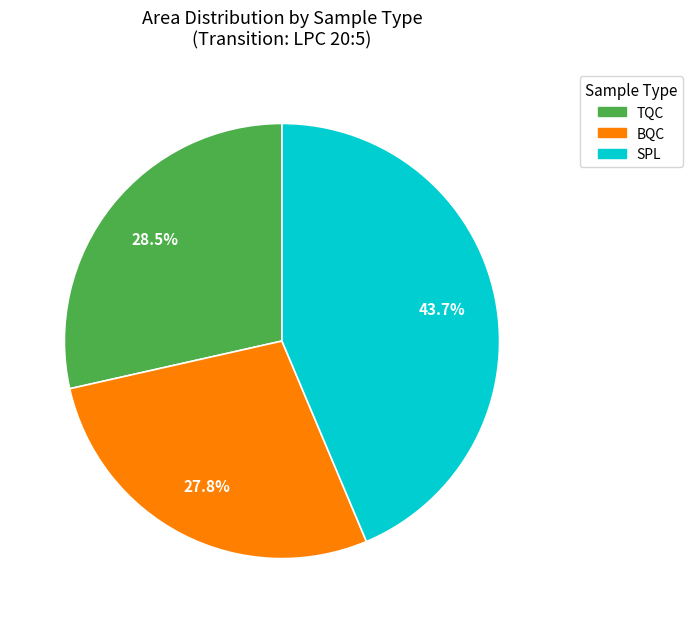

Rank the categories by value from lowest to highest.

BQC, TQC, SPL